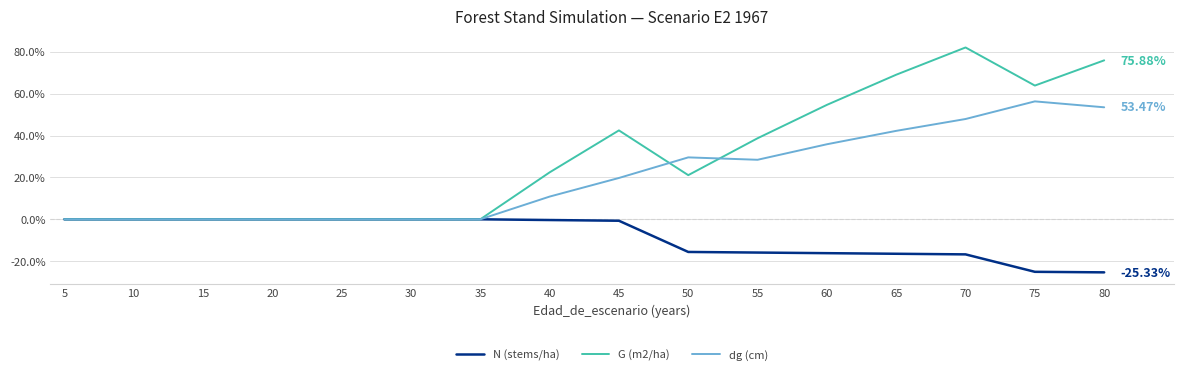

True or false: G (m2/ha) has more than 0 interior local peaks.

True